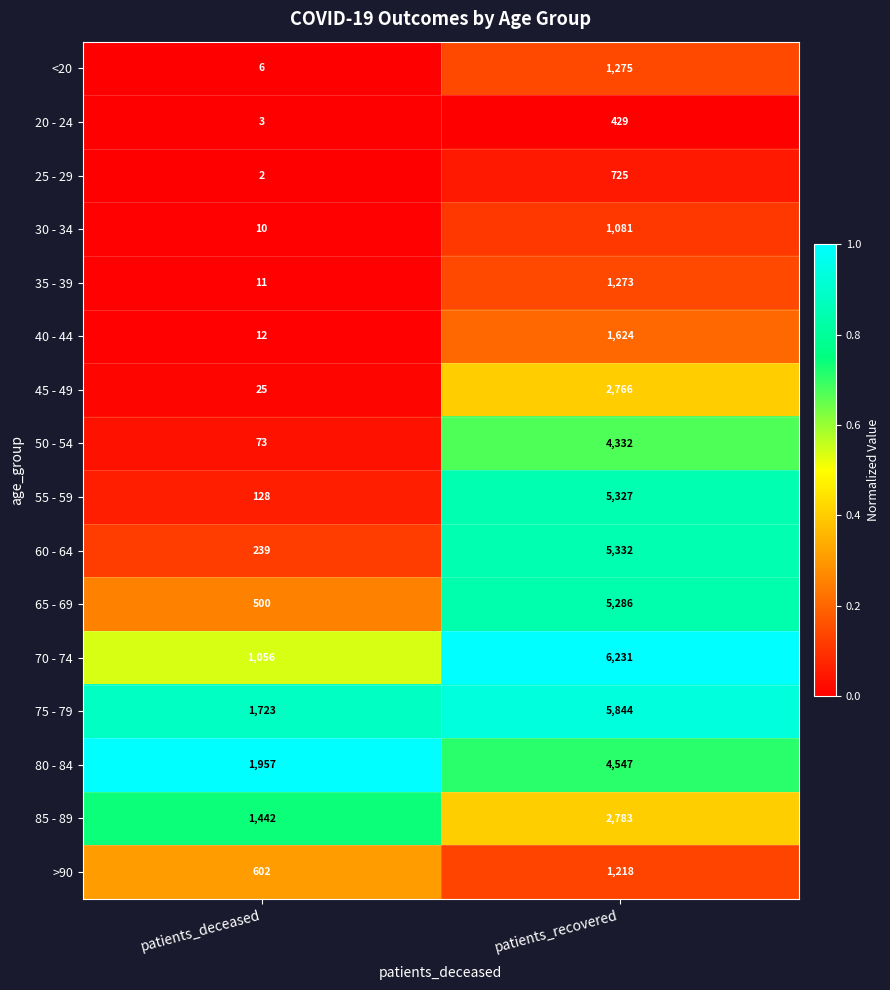

Which series has the largest range (max minus min)?

55 - 59